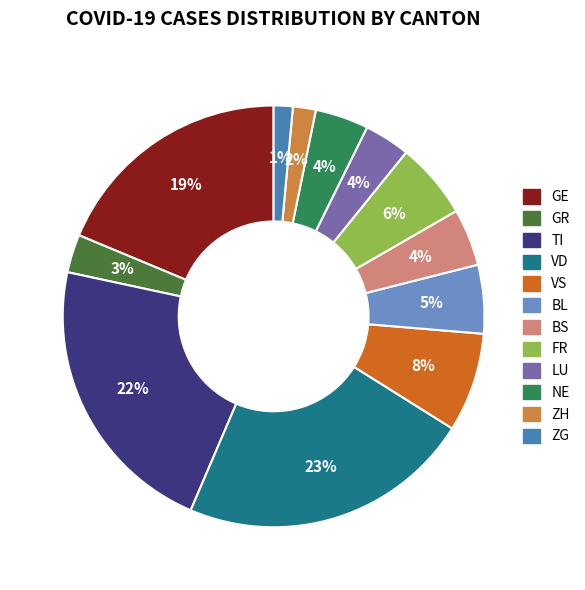

Is the sum of VS and BS greater than half?

No